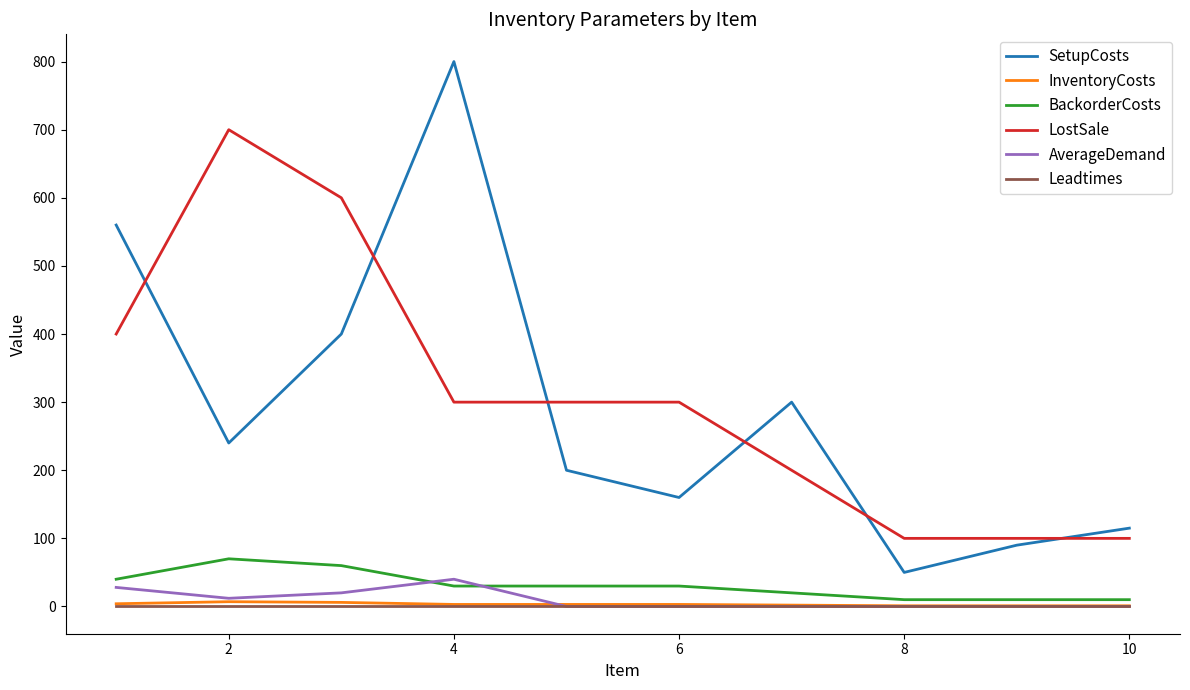

Which series has the widest spread of values?

SetupCosts